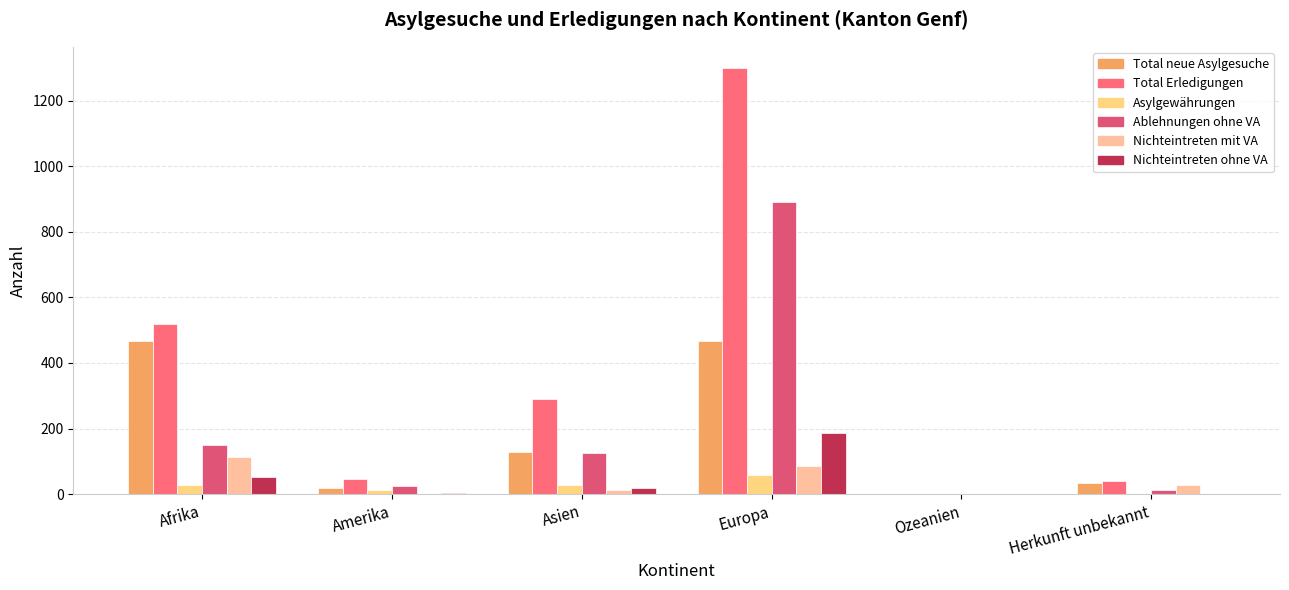

Are the bars grouped side by side (vs. stacked)?

Yes